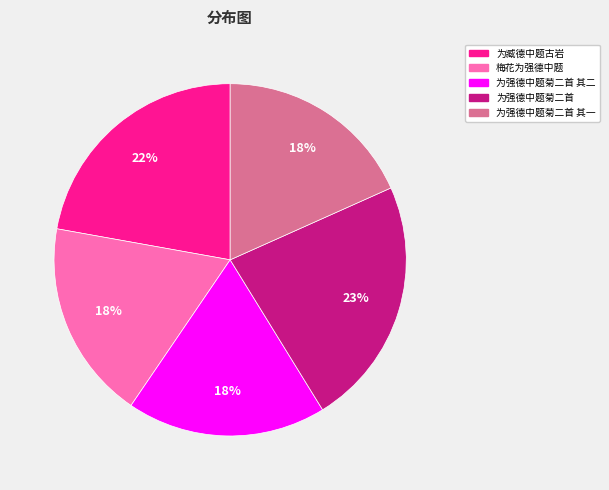

Does any single category account for the majority?

No